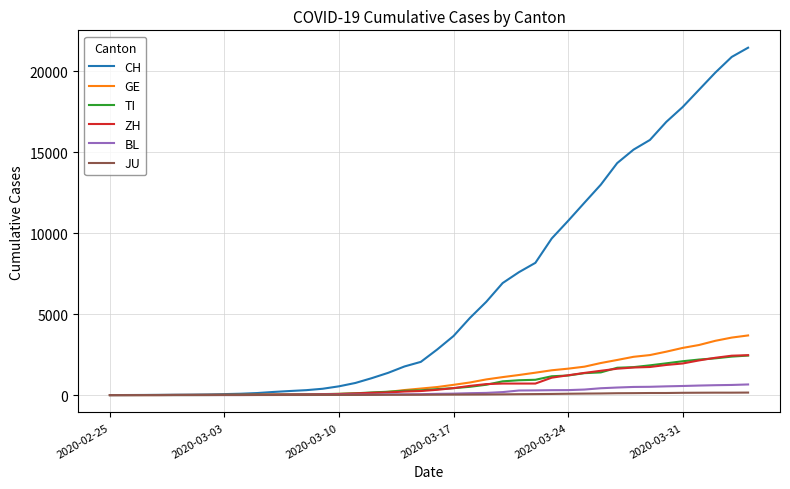

What is the highest value of the ZH series?

2466